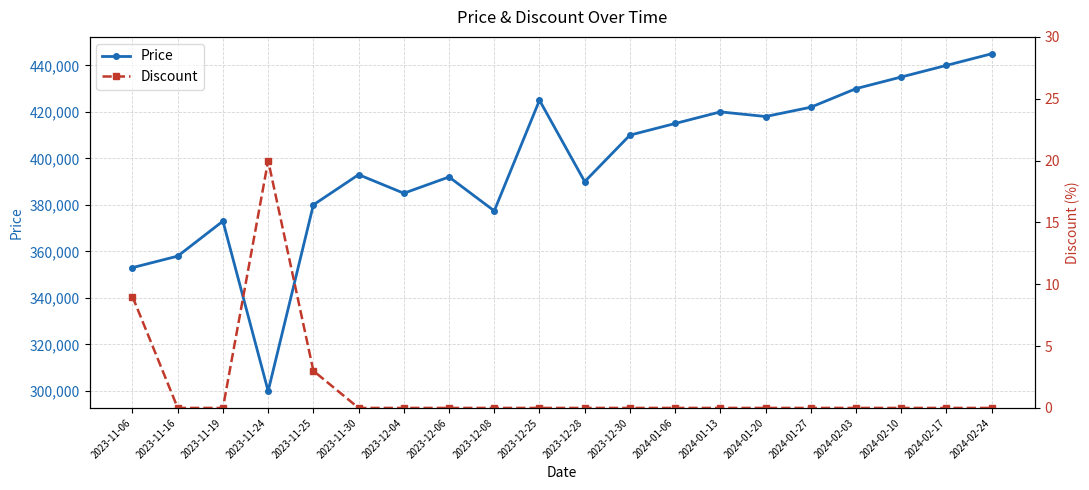

Which series has the widest spread of values?

Price